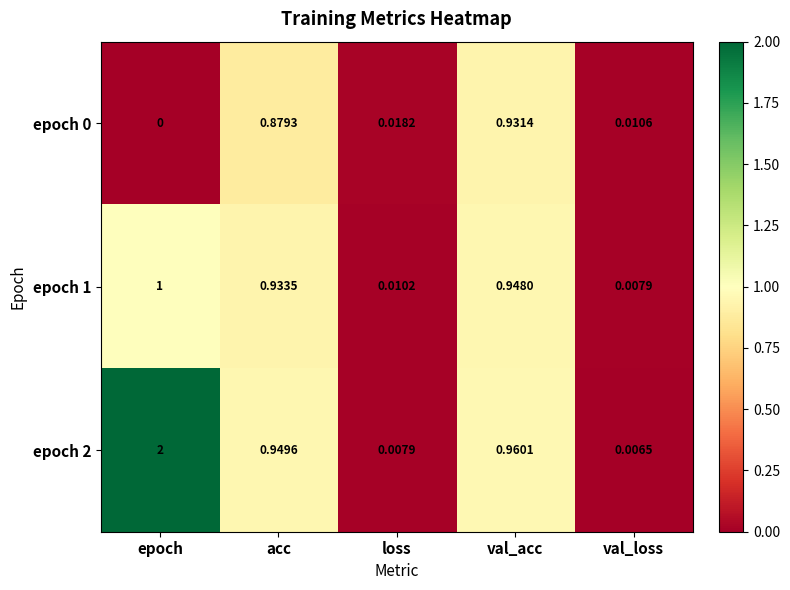

What is the maximum value shown in the chart?

2.0